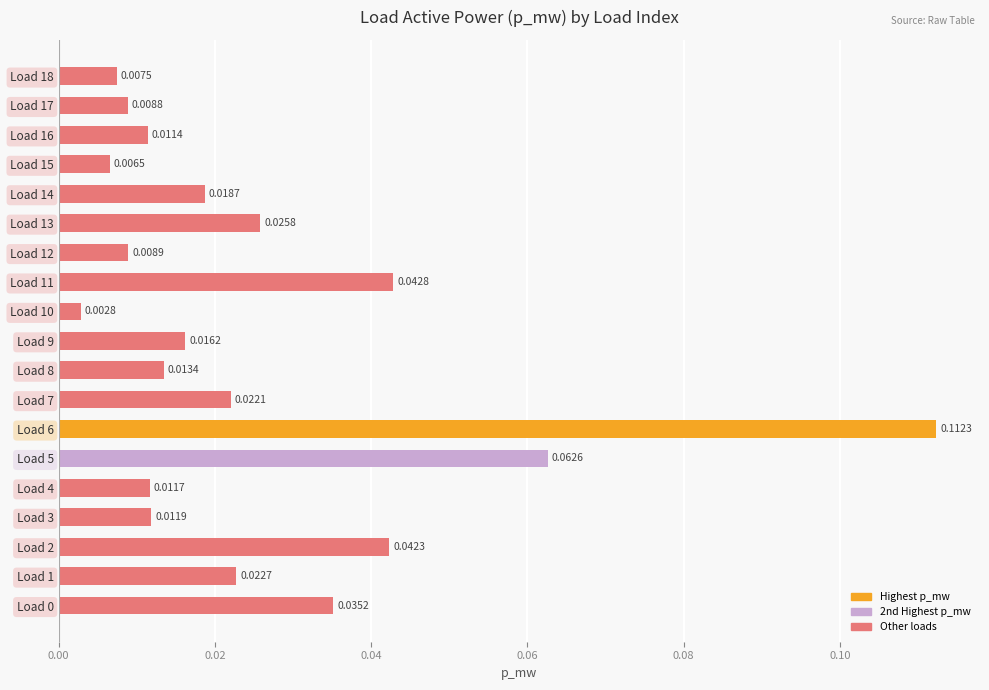

What is the sum of all values?

0.5